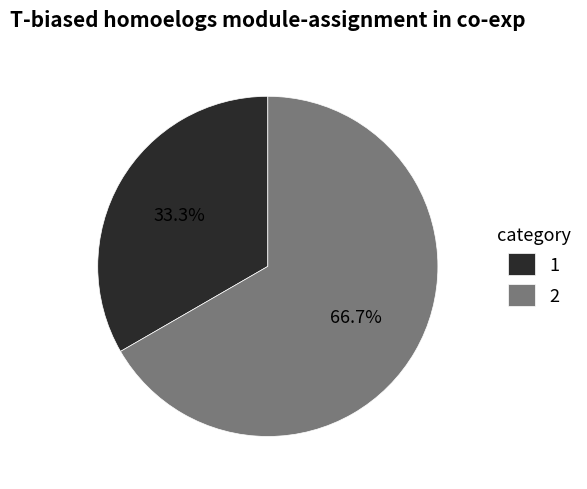

Rank the categories by value from highest to lowest.

2, 1